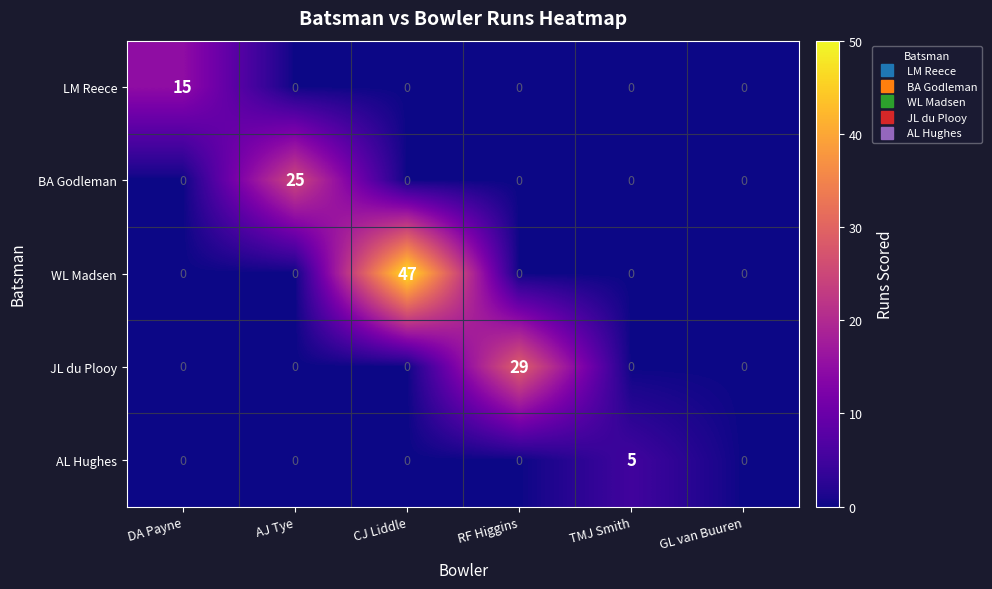

How many categories are shown in the chart?

6